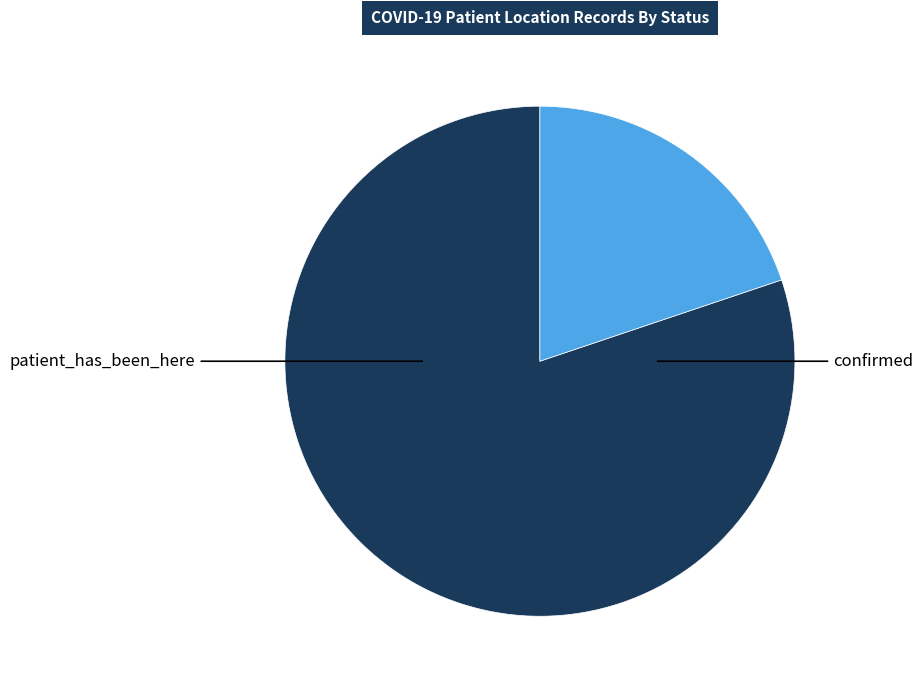

Does any single category account for the majority?

Yes